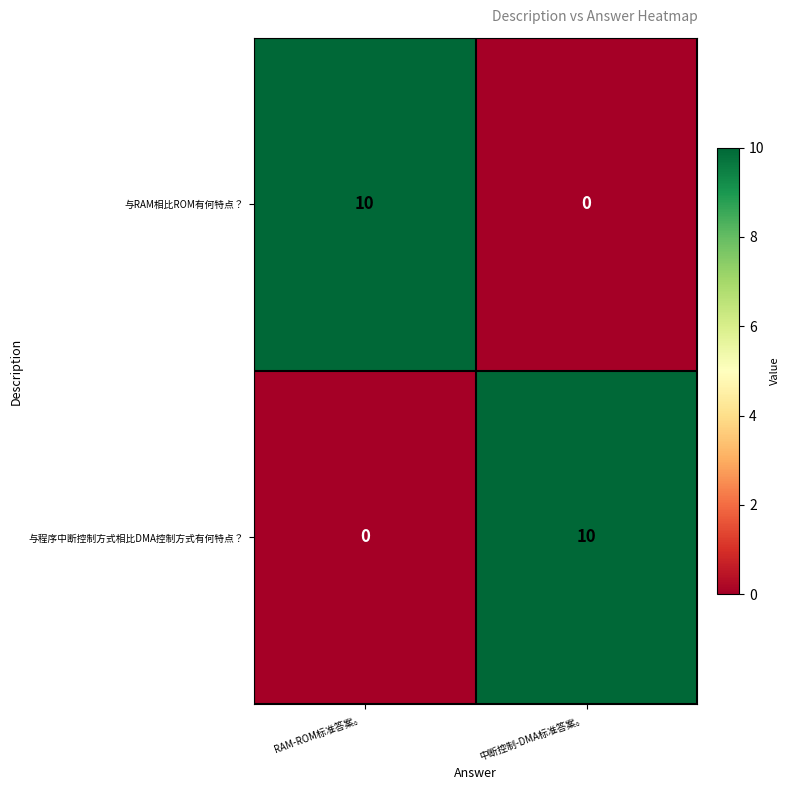

What is the sum of the 与RAM相比ROM有何特点？ values at RAM-ROM标准答案。 and 中断控制-DMA标准答案。?

10